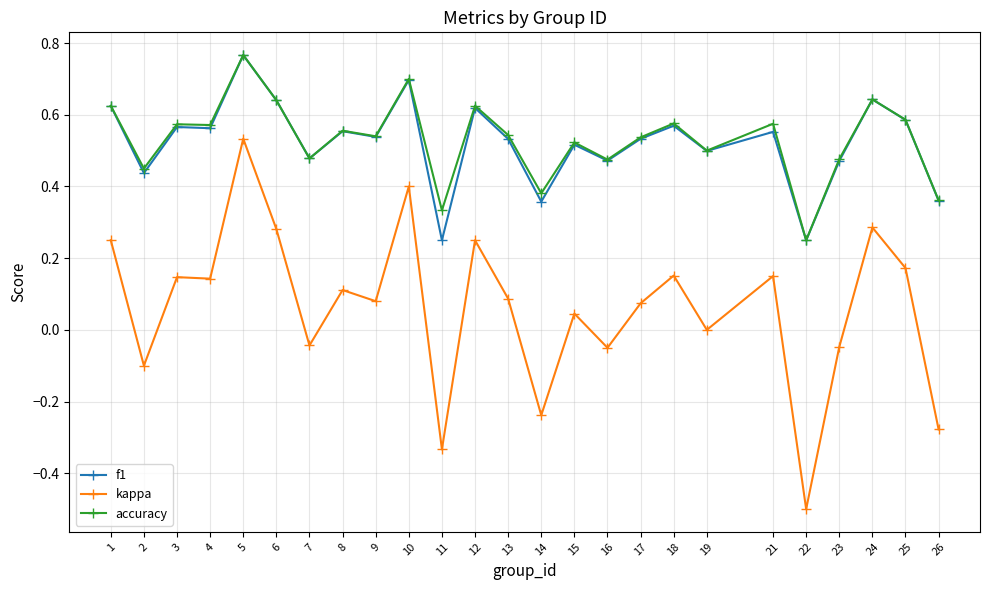

Which series has the widest spread of values?

kappa